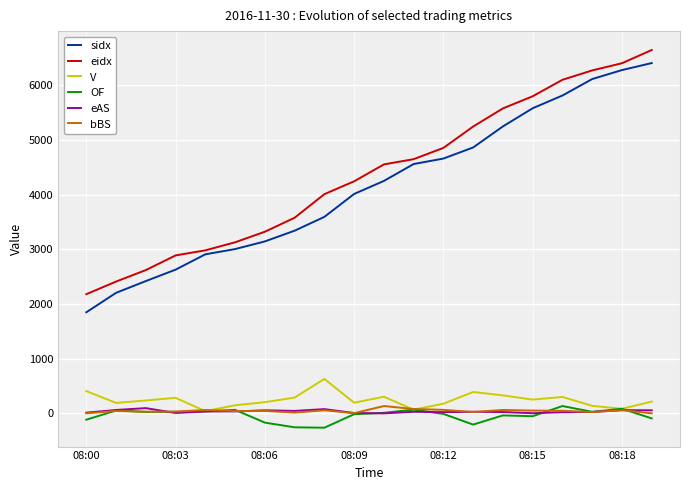

What is the greatest value displayed?

6646